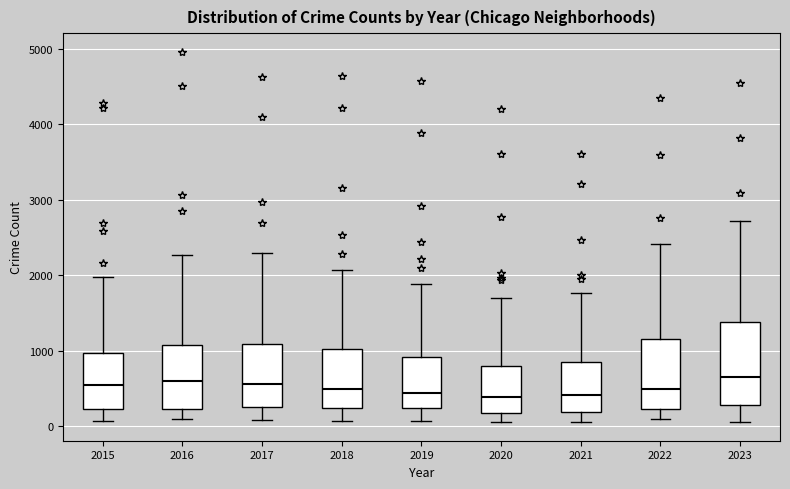

Where is the upper edge of the box at x = 2022 on the y-axis? The values are not printed on the chart, so give them approximately, as read against the axis.

1200